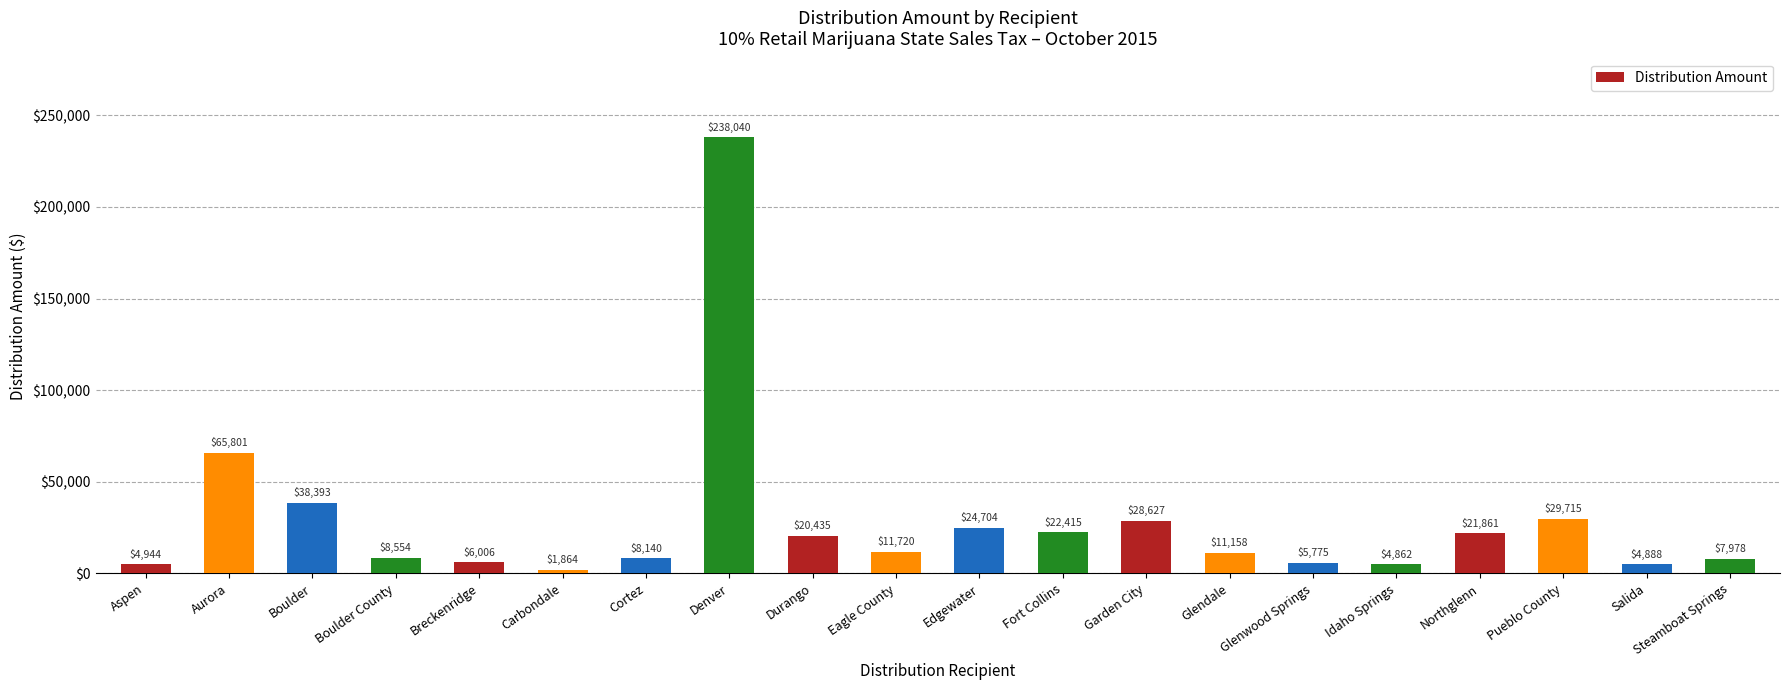

Rank the categories by value from highest to lowest.

Denver, Aurora, Boulder, Pueblo County, Garden City, Edgewater, Fort Collins, Northglenn, Durango, Eagle County, Glendale, Boulder County, Cortez, Steamboat Springs, Breckenridge, Glenwood Springs, Aspen, Salida, Idaho Springs, Carbondale